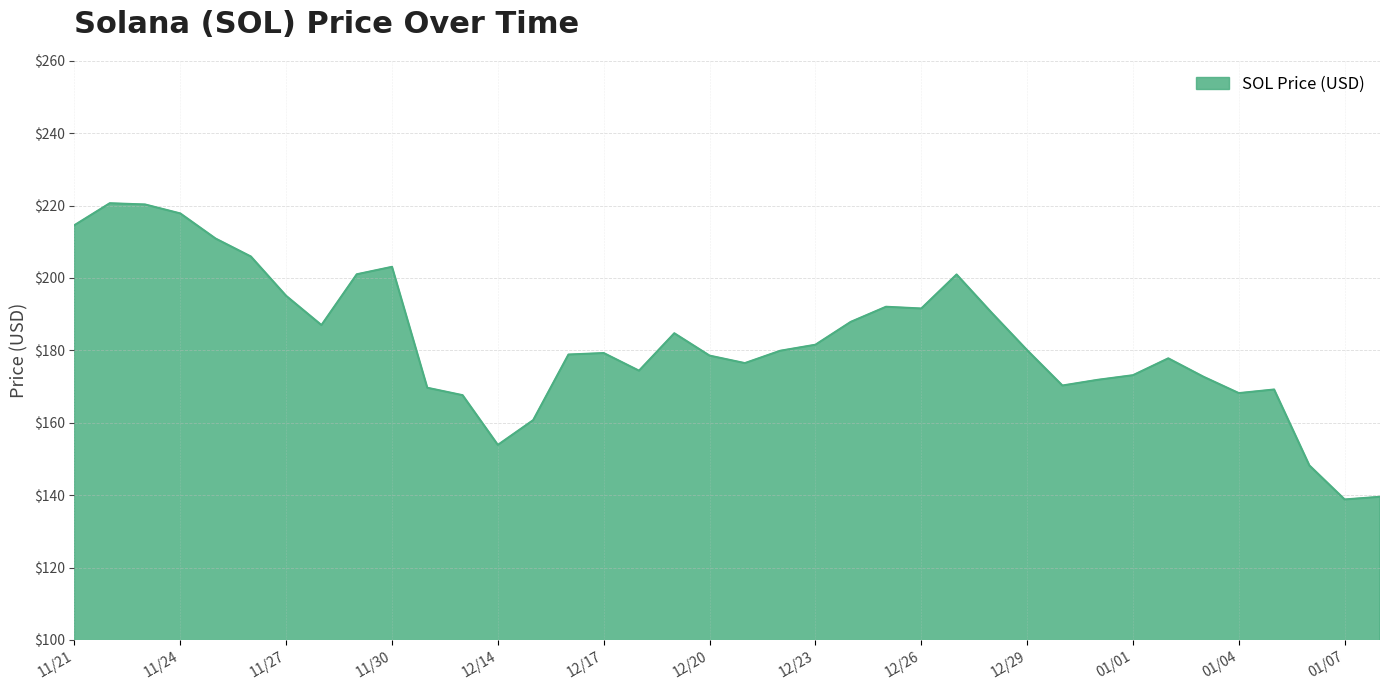

What is the difference between the maximum and minimum values?

81.8